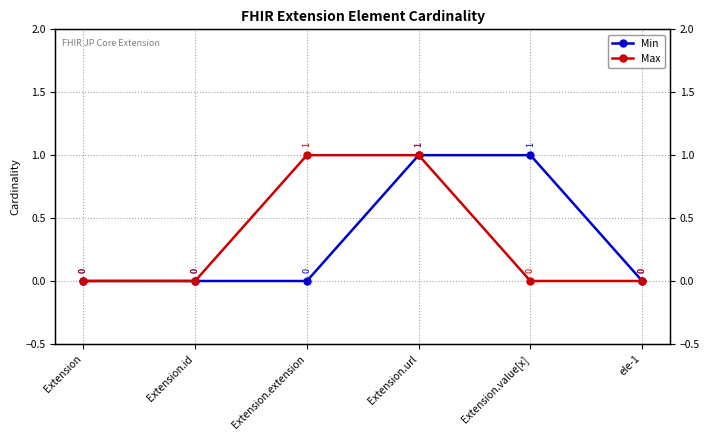

What is the greatest value displayed?

1